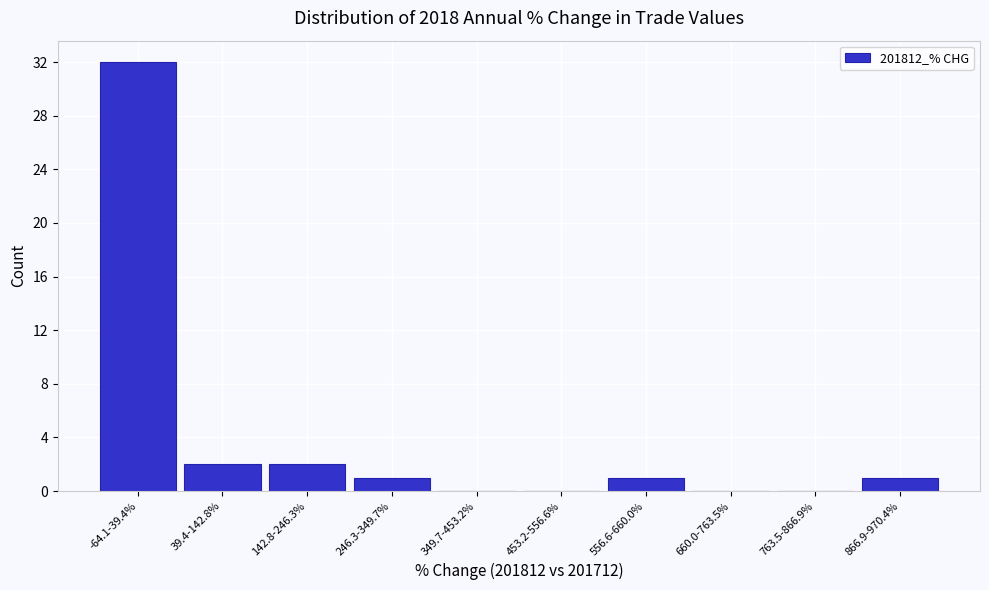

Reading left to right, transcribe all the data shown in this chart.

-64.1-39.4%=32	39.4-142.8%=2	142.8-246.3%=2	246.3-349.7%=1	349.7-453.2%=0	453.2-556.6%=0	556.6-660.0%=1	660.0-763.5%=0	763.5-866.9%=0	866.9-970.4%=1